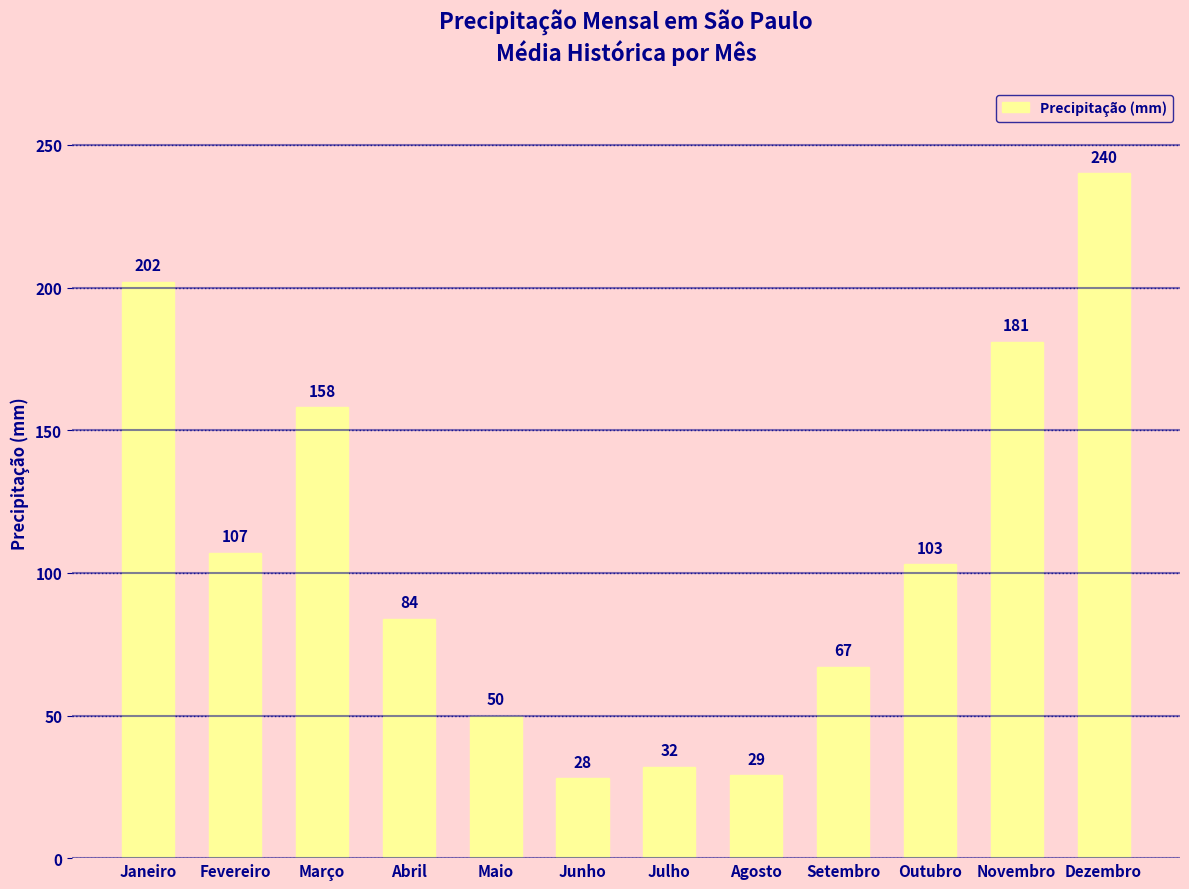

Reading right to left, list all the values displayed in this chart.

Dezembro=240	Novembro=181	Outubro=103	Setembro=67	Agosto=29	Julho=32	Junho=28	Maio=50	Abril=84	Março=158	Fevereiro=107	Janeiro=202